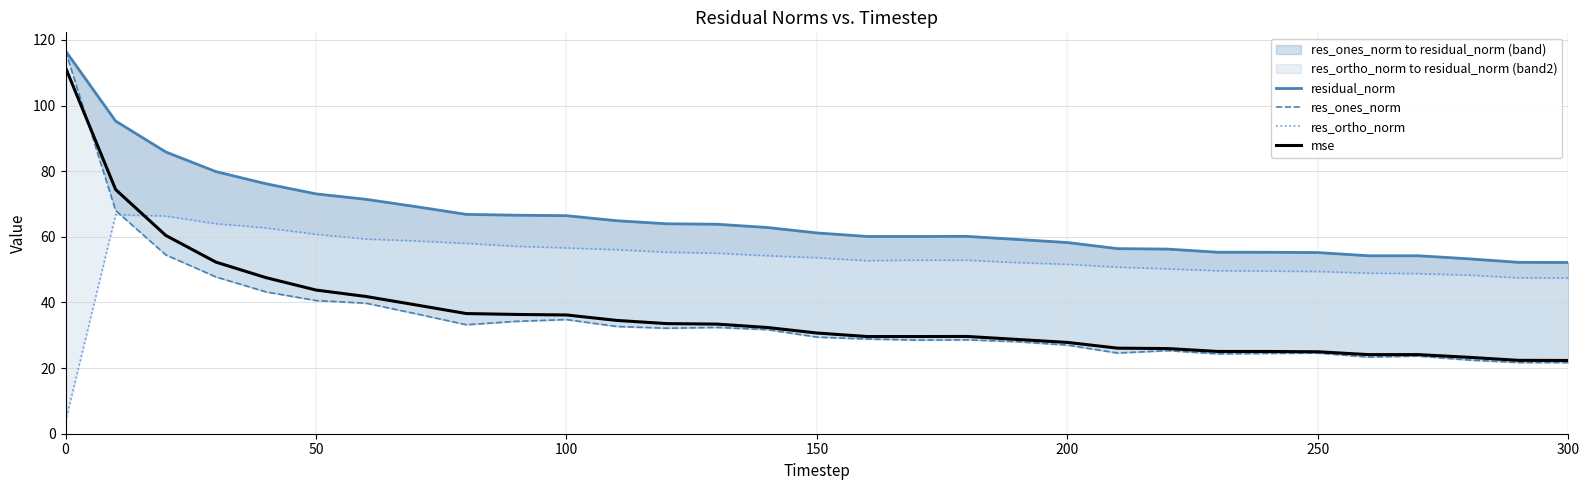

Reading right to left, transcribe all the data shown in this chart.

residual_norm: 52.2	52.2	53.3	54.2	54.2	55.2	55.3	55.3	56.3	56.4	58.3	59.2	60.1	60.1	60.1	61.2	62.9	63.8	64.0	64.9	66.4	66.6	66.8	69.2	71.4	73.1	76.2	79.9	85.9	95.3	116.7
res_ones_norm: 21.7	21.7	22.5	23.7	23.4	24.6	24.5	24.3	25.3	24.6	27.0	28.0	28.6	28.5	28.9	29.4	31.7	32.4	32.1	32.7	34.8	34.2	33.2	36.5	39.8	40.6	43.2	47.8	54.5	68.0	116.6
res_ortho_norm: 47.5	47.5	48.3	48.8	48.9	49.4	49.6	49.7	50.2	50.8	51.6	52.1	52.9	52.9	52.7	53.6	54.3	55.0	55.3	56.1	56.6	57.1	58.0	58.8	59.3	60.8	62.7	64.0	66.3	66.7	3.8
mse: 22.3	22.4	23.3	24.1	24.1	25.0	25.1	25.1	25.9	26.1	27.8	28.7	29.6	29.6	29.6	30.7	32.4	33.4	33.6	34.5	36.2	36.3	36.6	39.2	41.8	43.8	47.6	52.3	60.4	74.4	111.6